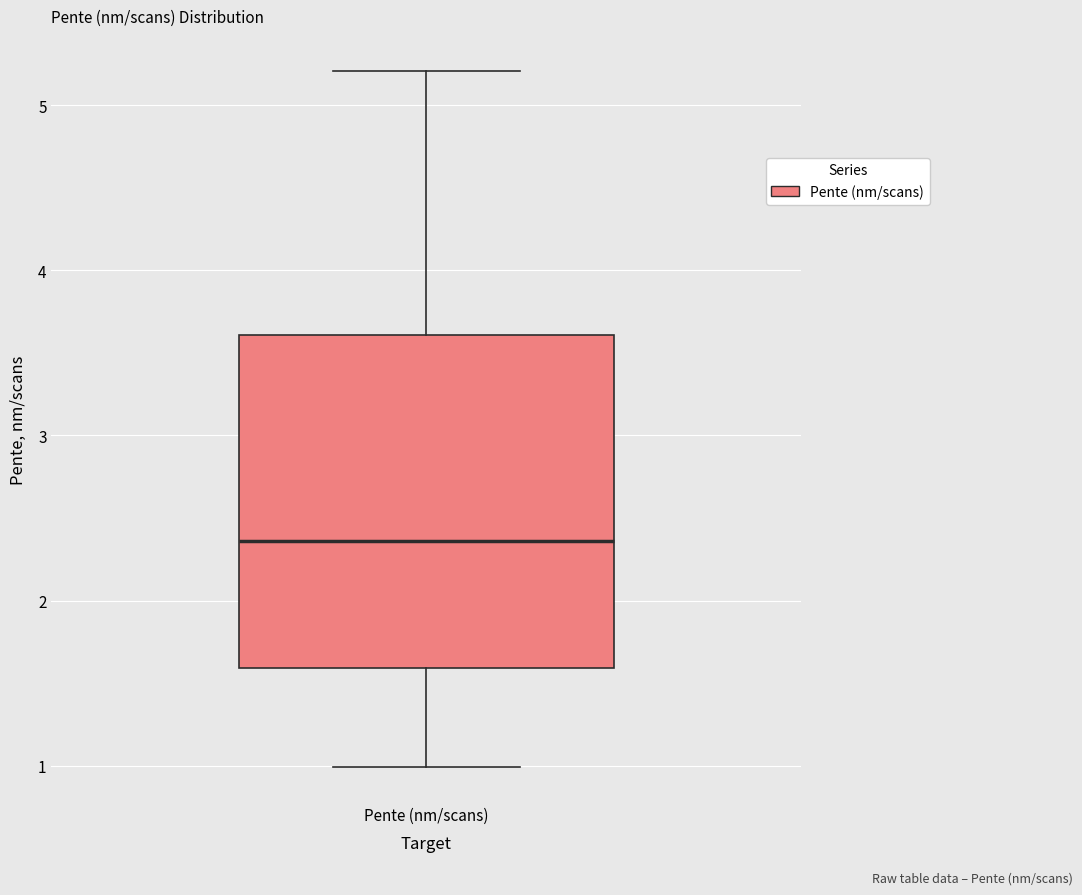

Where is the lower edge of the box for Pente (nm/scans) on the y-axis? The values are not printed on the chart, so give them approximately, as read against the axis.

1.6